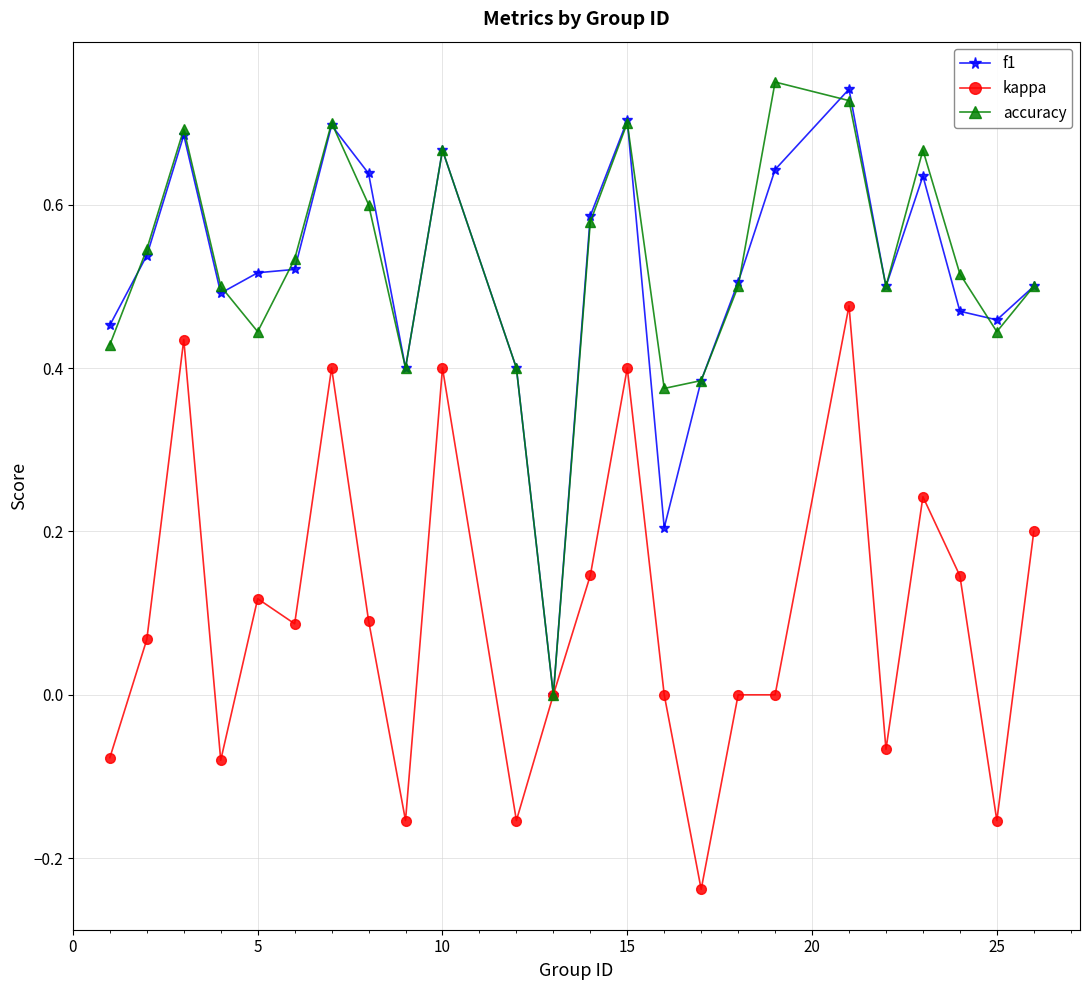

True or false: kappa has more than 0 points higher than both neighbors.

True